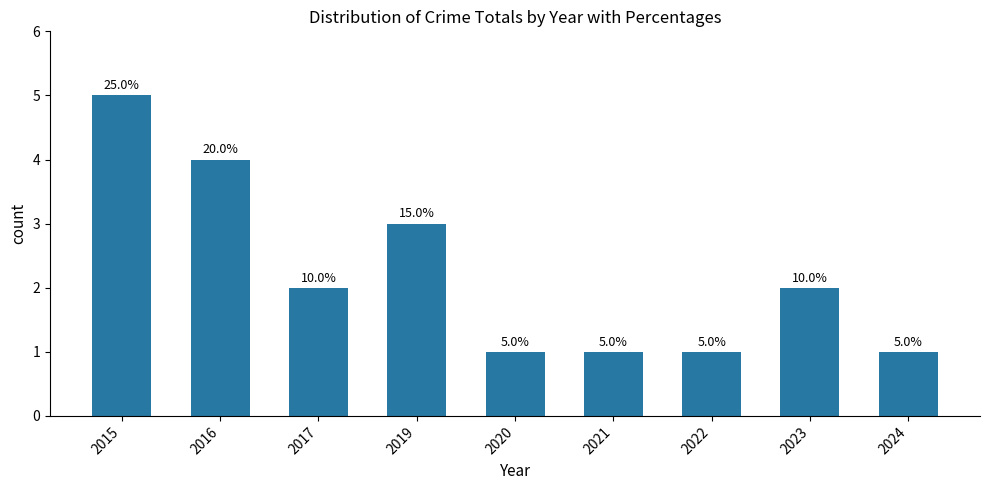

Does the chart contain any negative values?

No